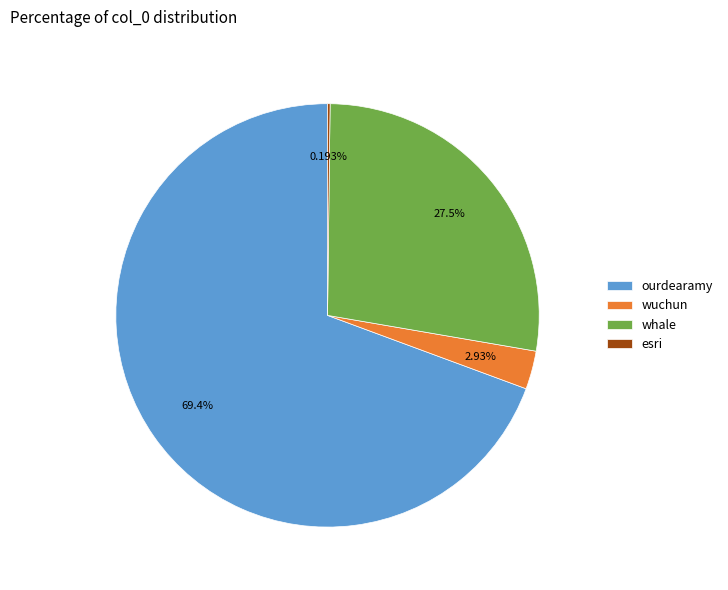

Between whale and wuchun, which is larger?

whale